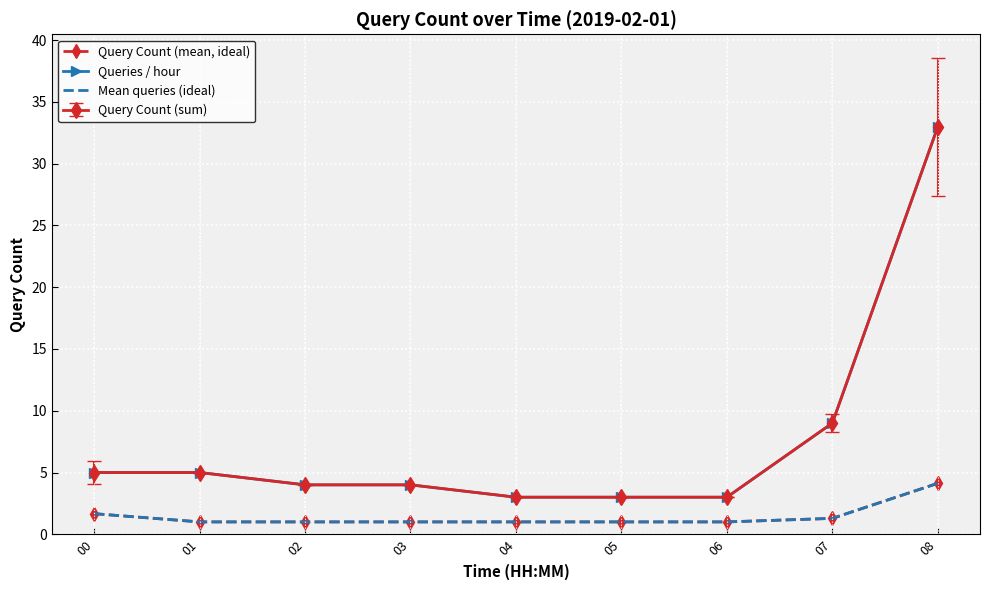

True or false: Queries / hour and Query Count (mean, ideal) intersect in this chart.

False